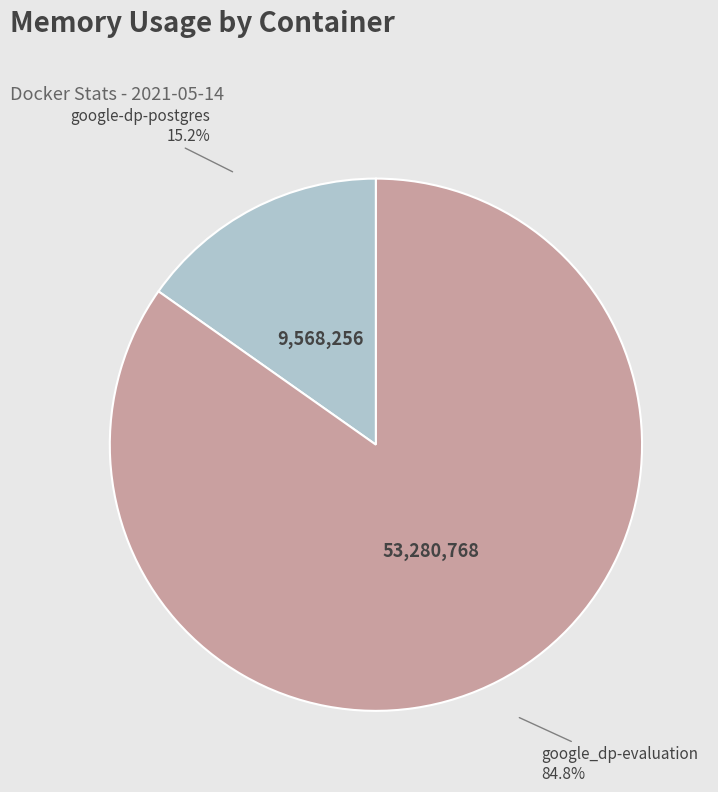

Is google_dp-evaluation the majority of the pie?

Yes